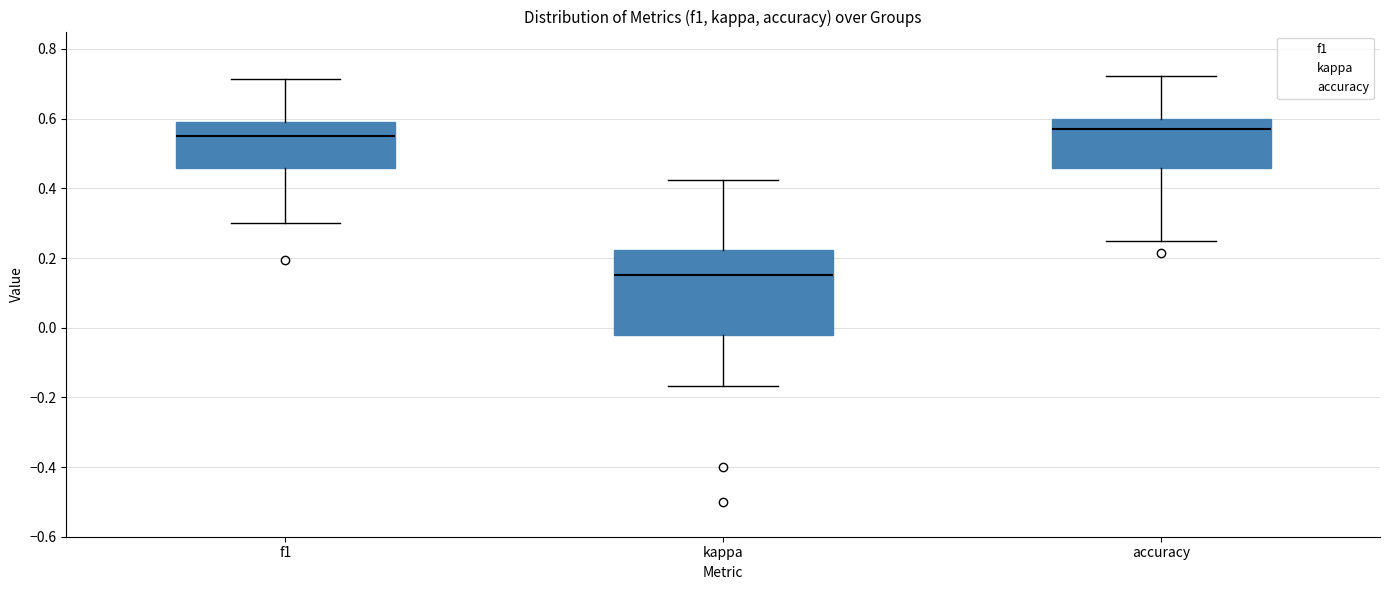

Where is the upper edge of the box for accuracy on the y-axis? The values are not printed on the chart, so give them approximately, as read against the axis.

0.60